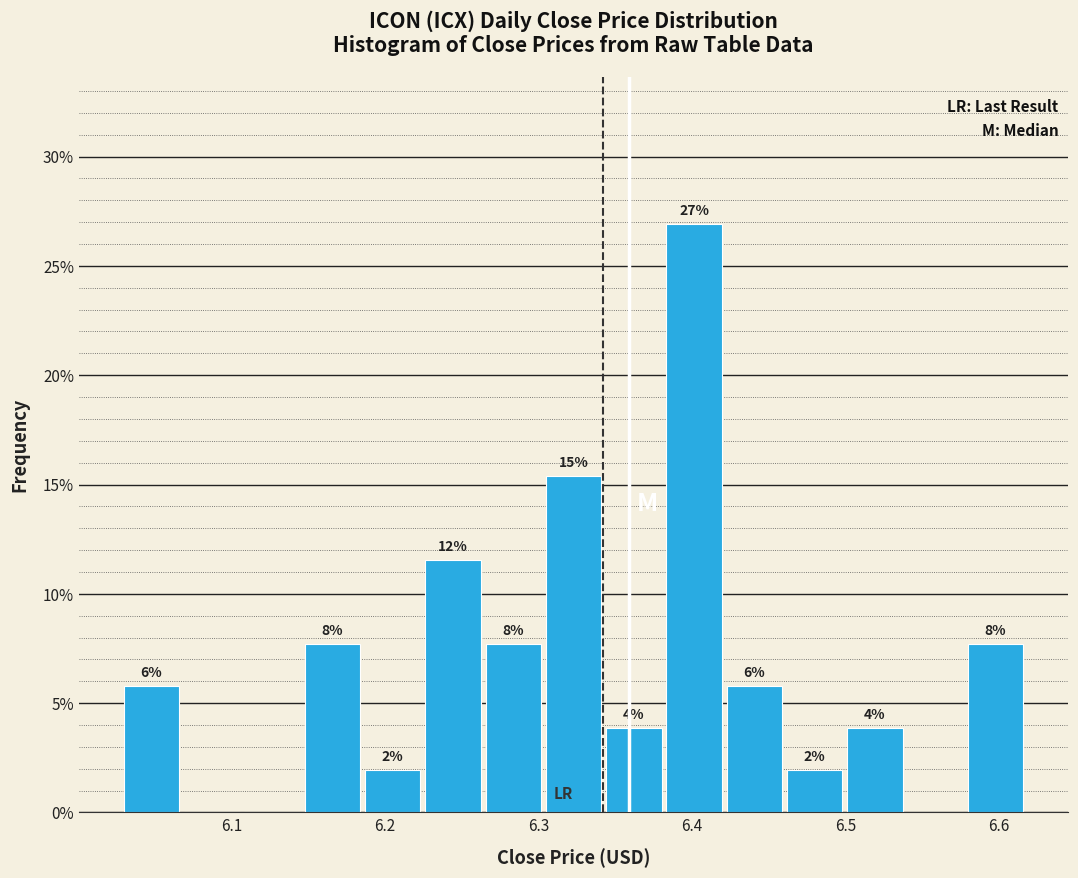

Around what value on the x-axis is the tallest bar? Give the approximate position of its centre, as read against the axis.

6.40